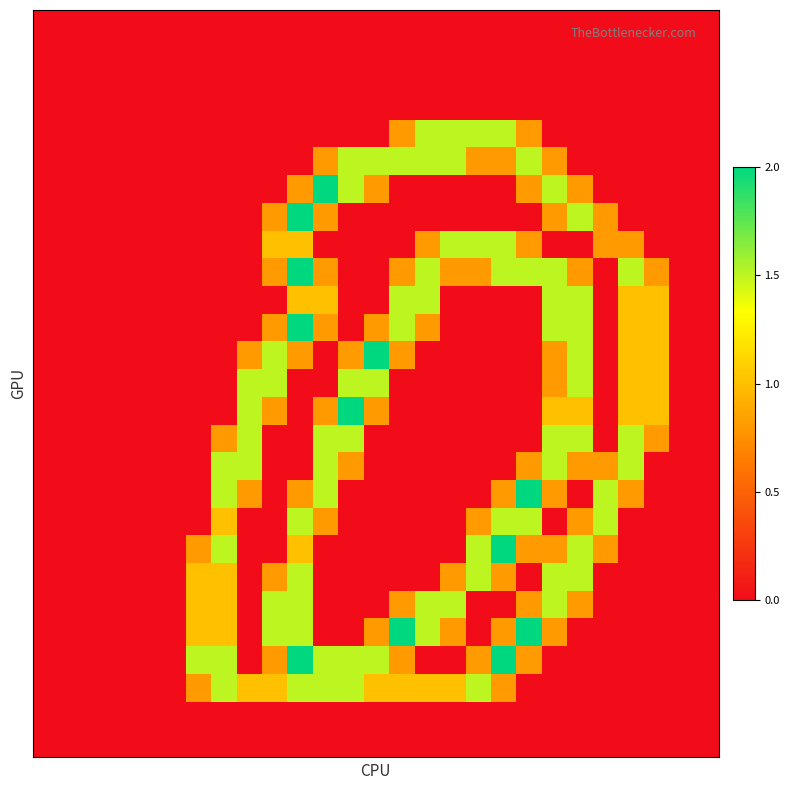

At which category is the sum across all series the highest?

10